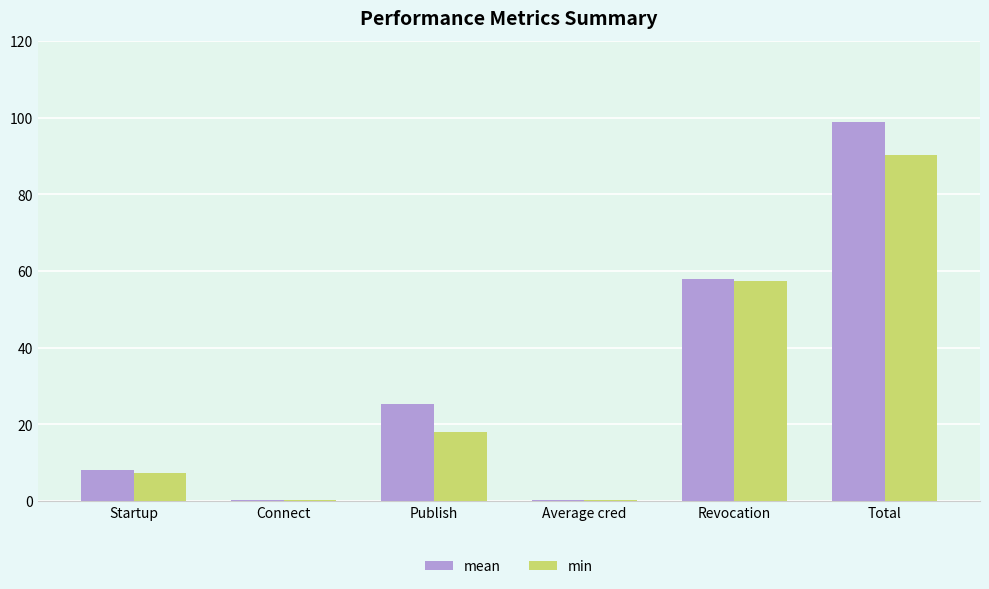

How many groups of bars are there?

6